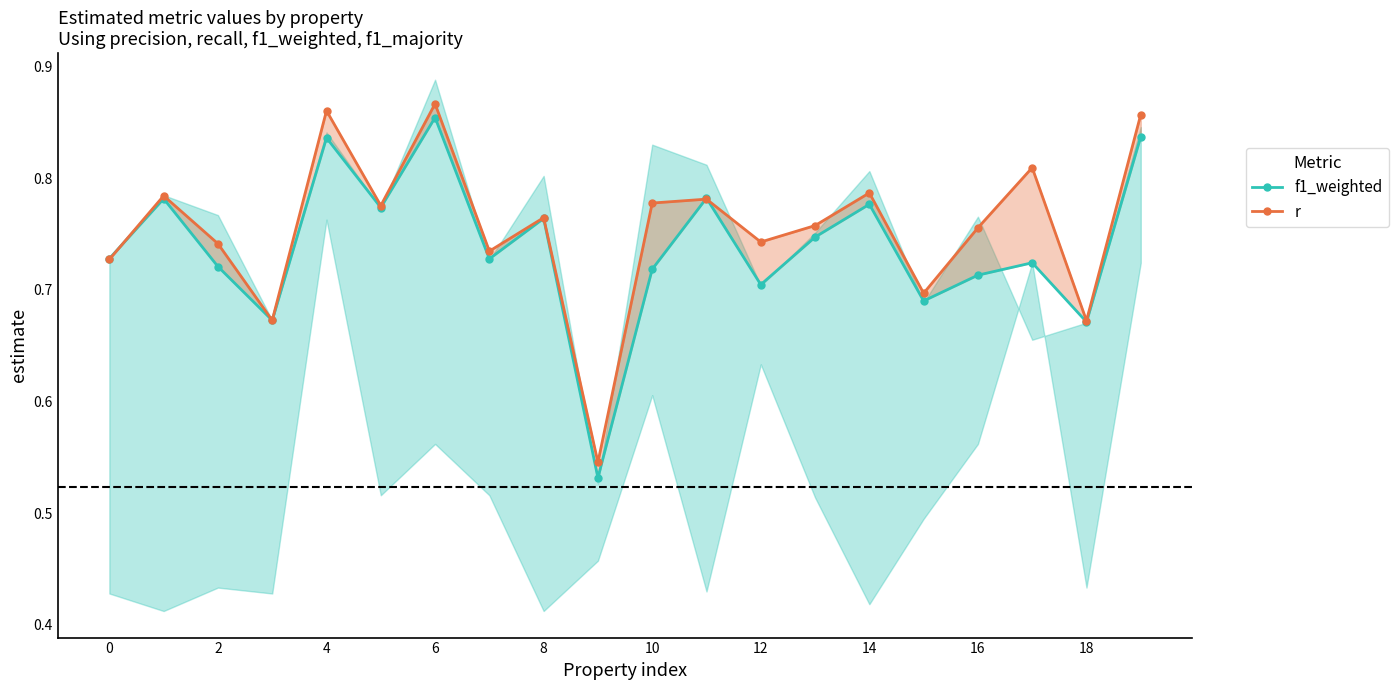

Which series changed the most between 0 and 16?

r